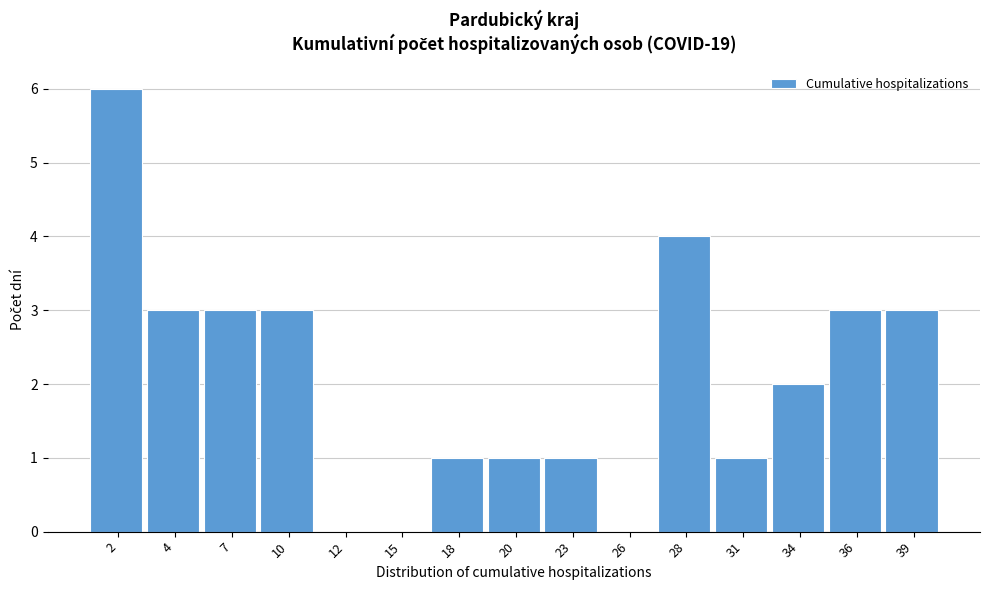

Reading left to right, transcribe all the data shown in this chart.

2=6	4=3	7=3	10=3	12=0	15=0	18=1	20=1	23=1	26=0	28=4	31=1	34=2	36=3	39=3